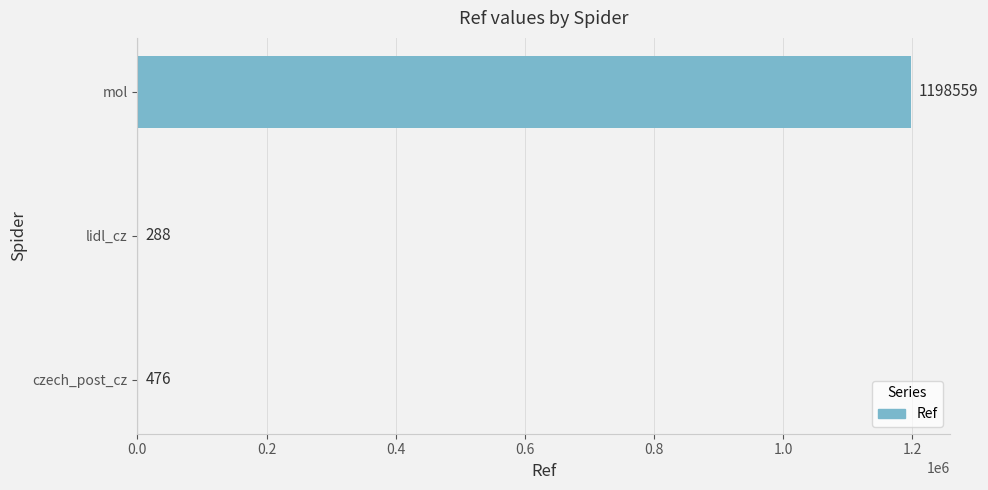

Which has a higher value, czech_post_cz or lidl_cz?

czech_post_cz